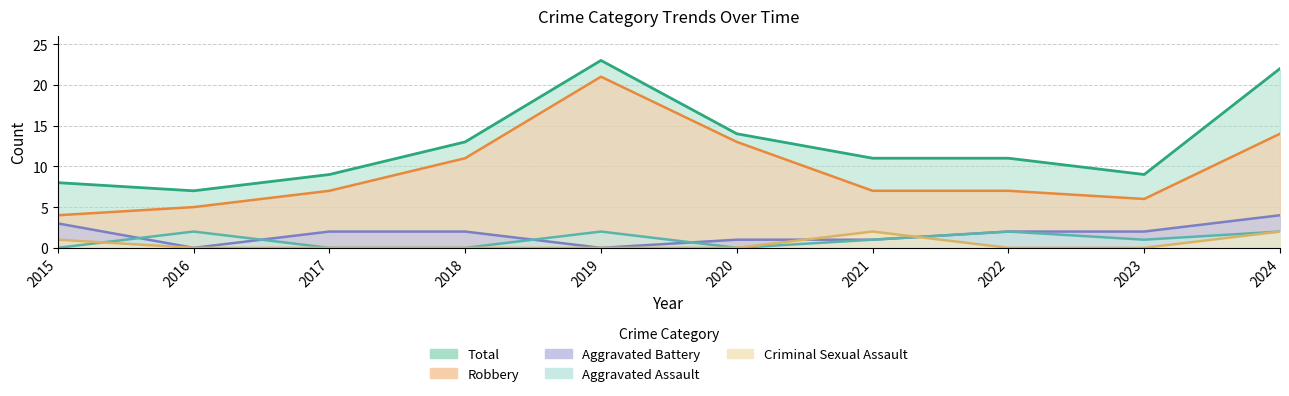

What is the difference between the highest and lowest values at 2022?

11